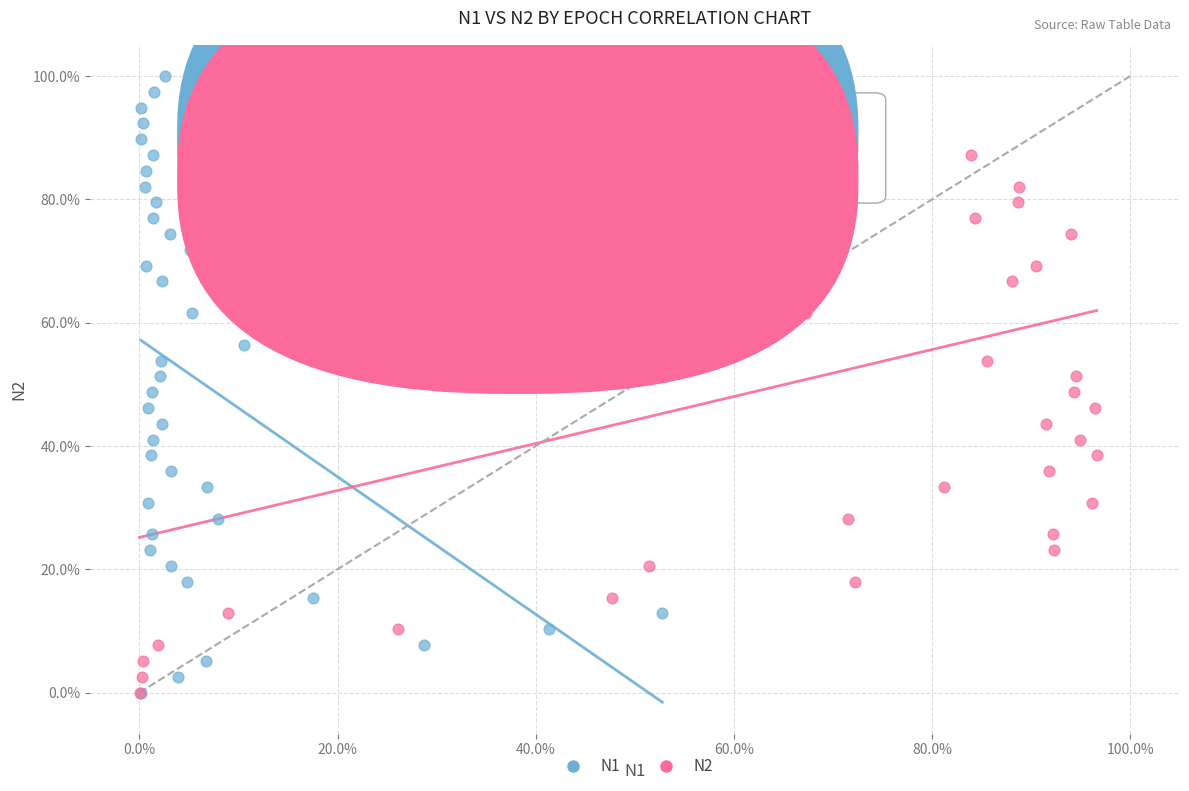

What are all the series names shown in the legend?

N1, N2